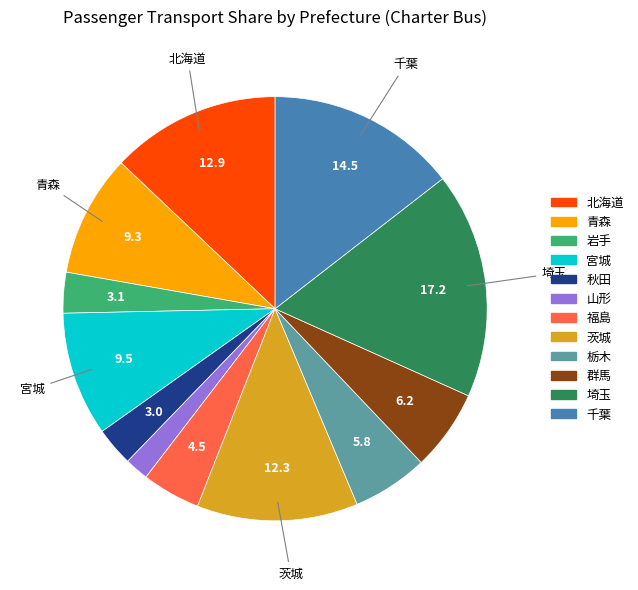

What is the ratio of the value at 群馬 to the value at 岩手?

2.0